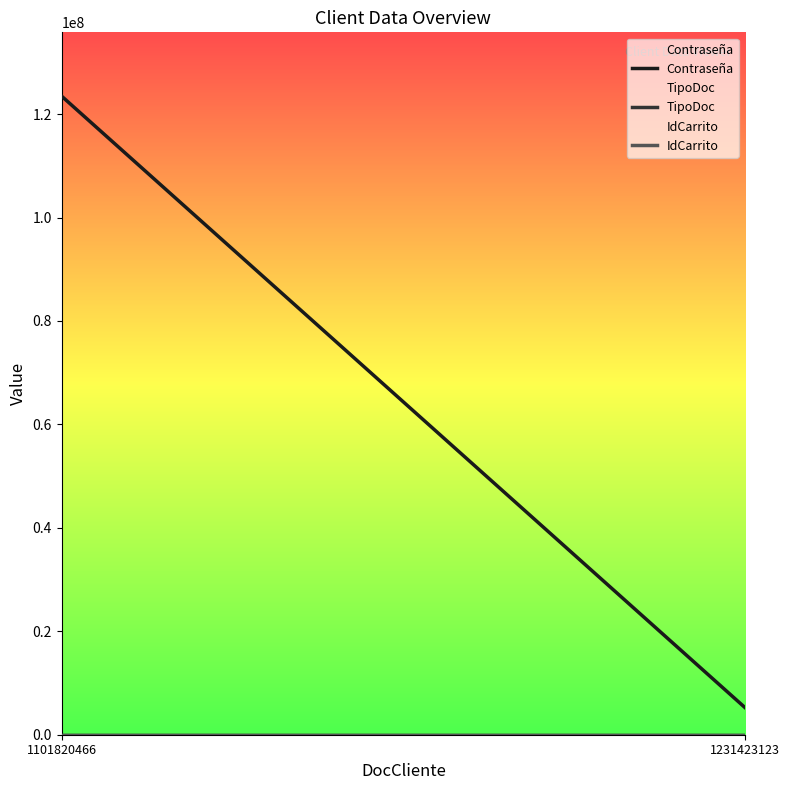

The Contraseña series shows 1699078 at 1231423123. True or false?

False